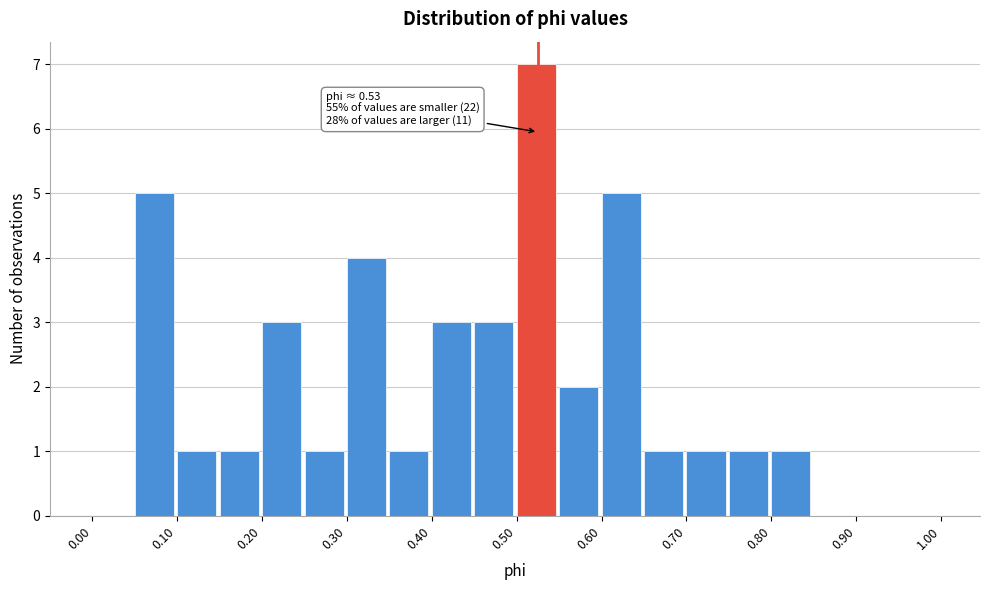

Which range on the x-axis has the tallest bar?

0.50 to 0.55